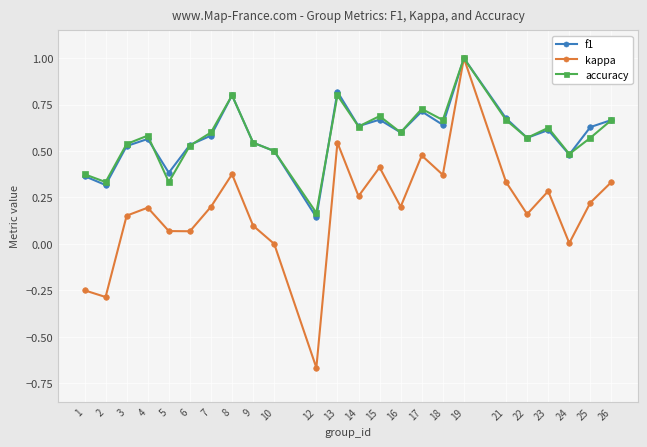

Where is the first local minimum for accuracy?

2